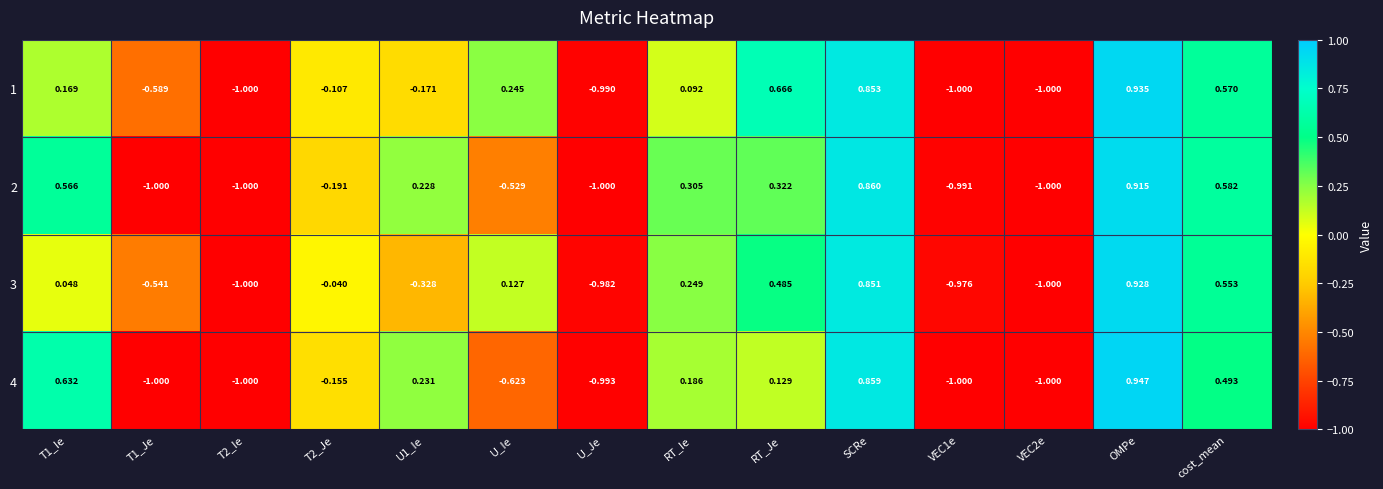

At which label is 1 closest to 0?

RT_Ie